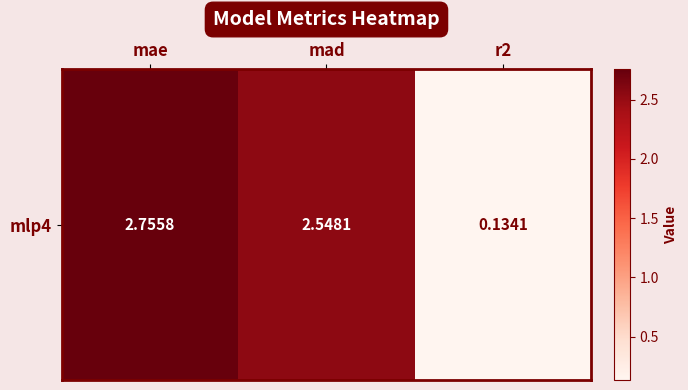

At which label does the data first exceed 2?

mae